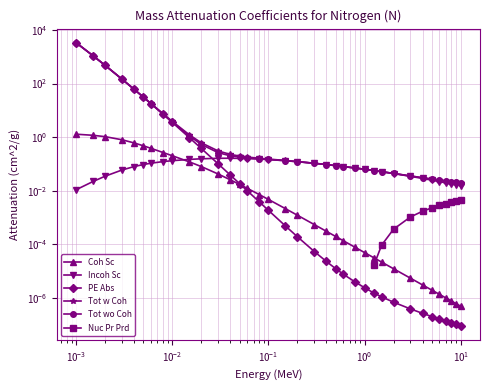

Which has a higher value, 0.05 or 0.002?

0.002